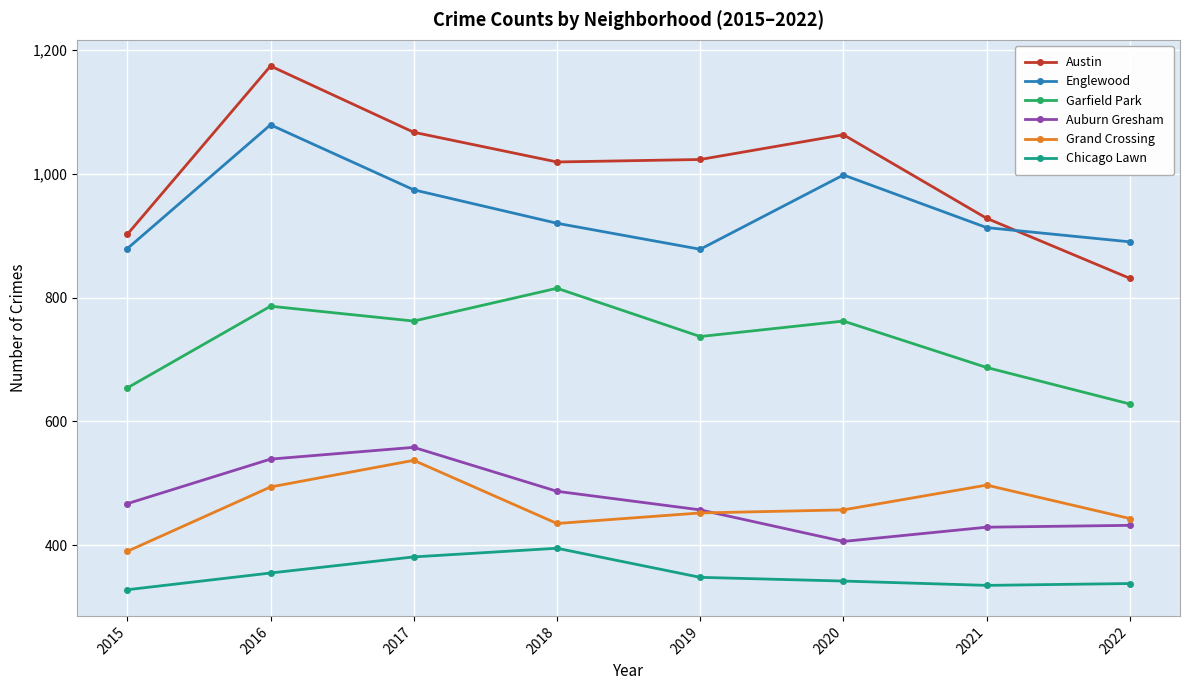

At which category is the sum across all series the highest?

2016